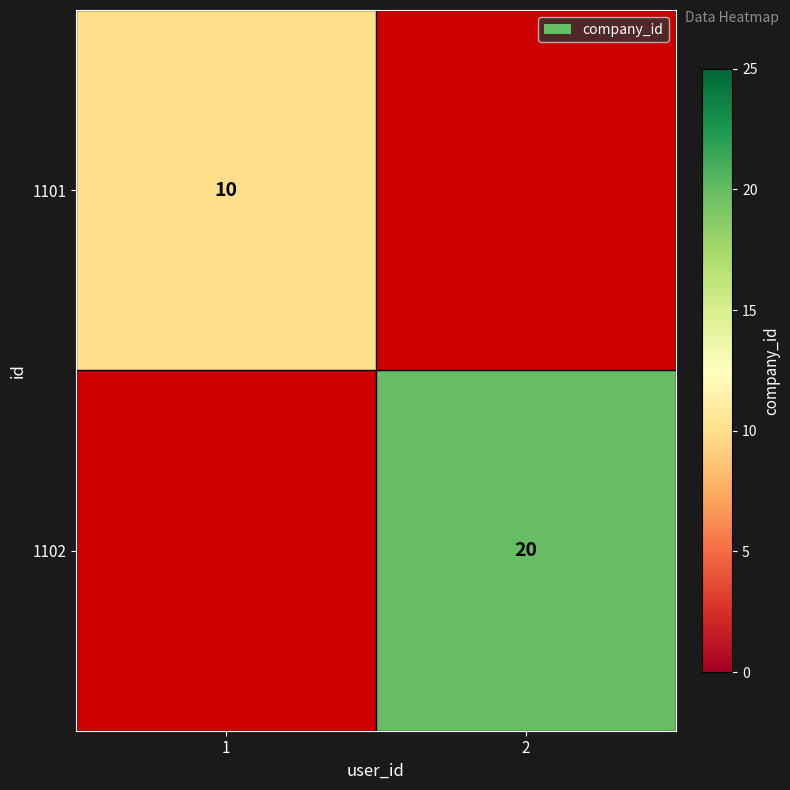

The 1102 series shows 36 at 2. True or false?

False